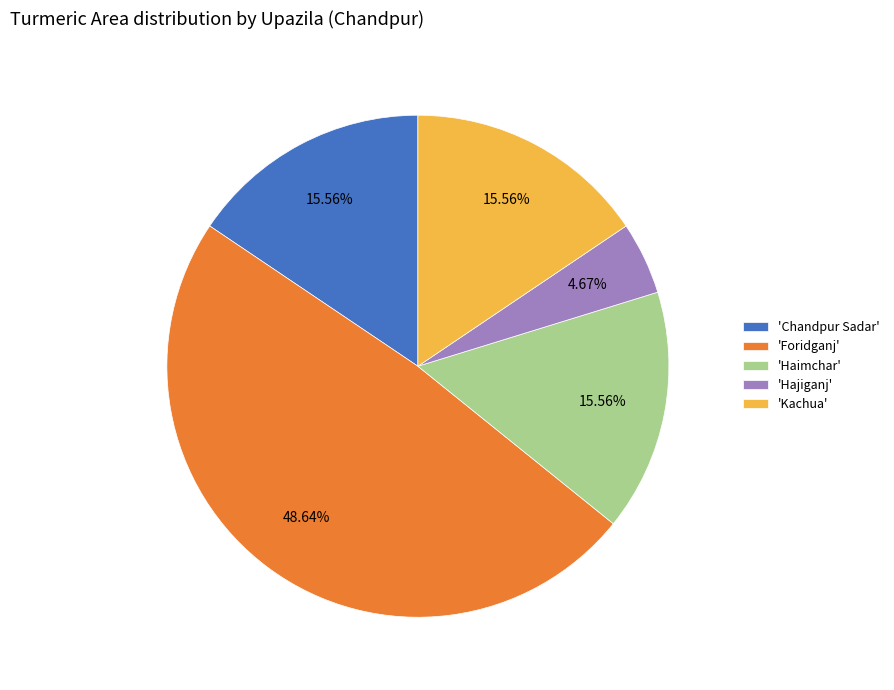

Between 'Haimchar' and 'Hajiganj', which is larger?

'Haimchar'